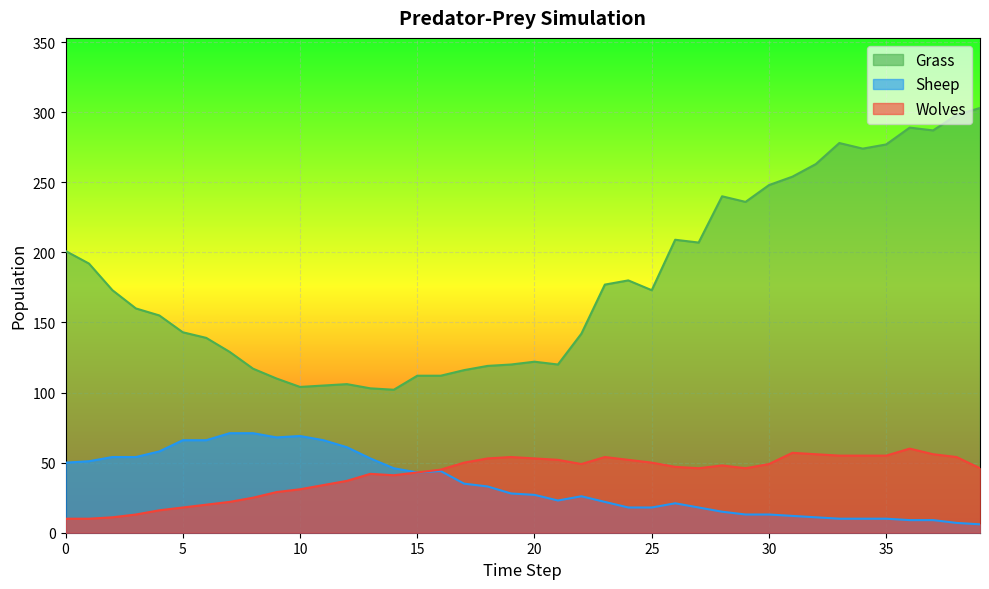

Where is the first local maximum for Wolves?

13